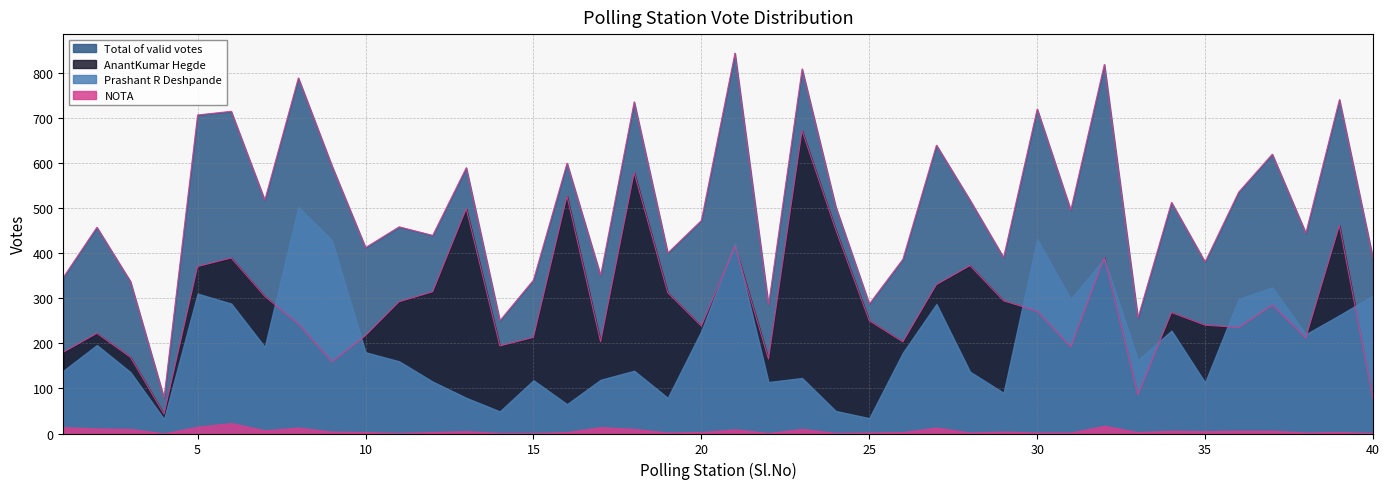

At which category does AnantKumar Hegde reach its first local peak?

2